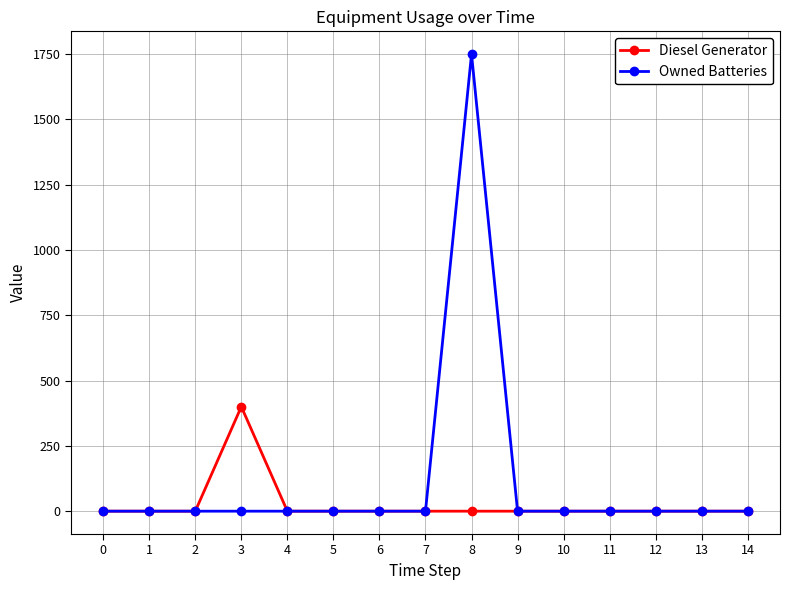

Reading right to left, list all the values displayed in this chart.

Diesel Generator: 0	0	0	0	0	0	0	0	0	0	0	400	0	0	0
Owned Batteries: 0	0	0	0	0	0	1749	0	0	0	0	0	0	0	0